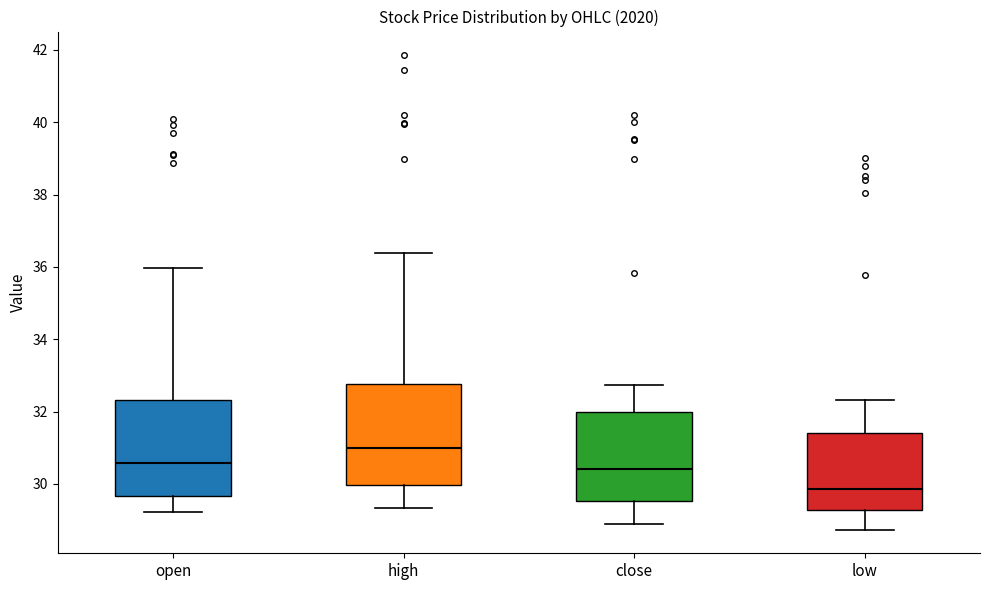

Reading left to right, read every box against the y-axis: the position of its median line, the range the box covers, and the ends of its whiskers. The values are not printed on the chart, so give them approximately, as read against the axis.

open: median 30.6, box 29.6 to 32.4, whiskers 29.2 to 36.0
high: median 31.0, box 30.0 to 32.8, whiskers 29.4 to 36.4
close: median 30.4, box 29.6 to 32.0, whiskers 29.0 to 32.8
low: median 29.8, box 29.2 to 31.4, whiskers 28.8 to 32.4